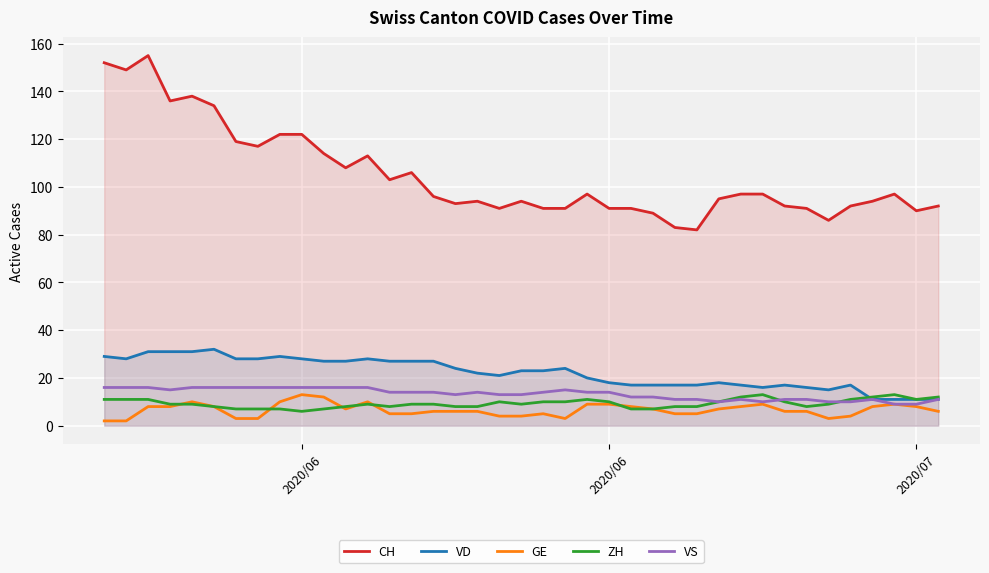

Does the chart display data point markers on the line(s)?

No